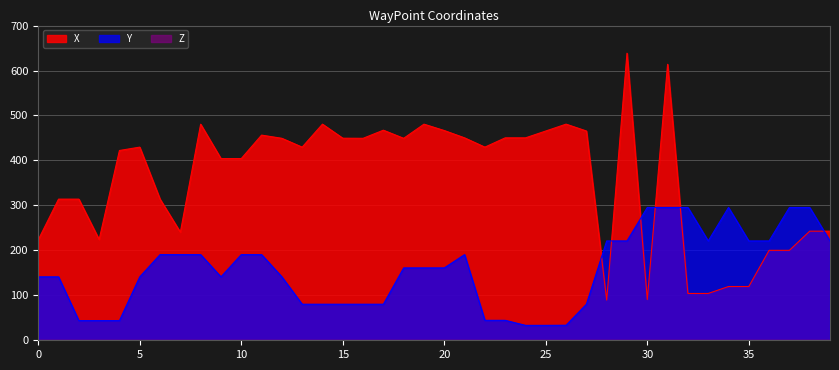

Between 33 and 31, which is larger?

31